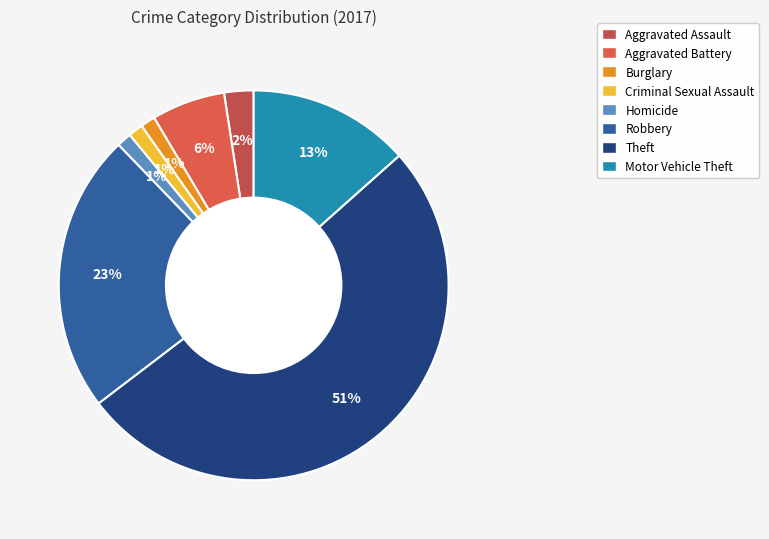

To the nearest percent, what portion does Robbery represent?

23%